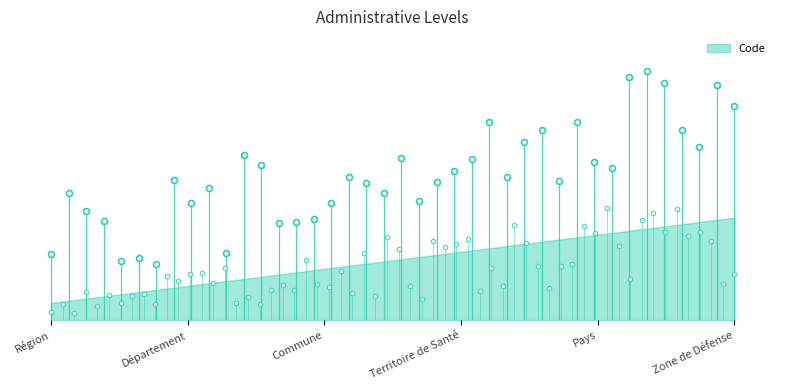

Which has a higher value, Région or Département?

Département